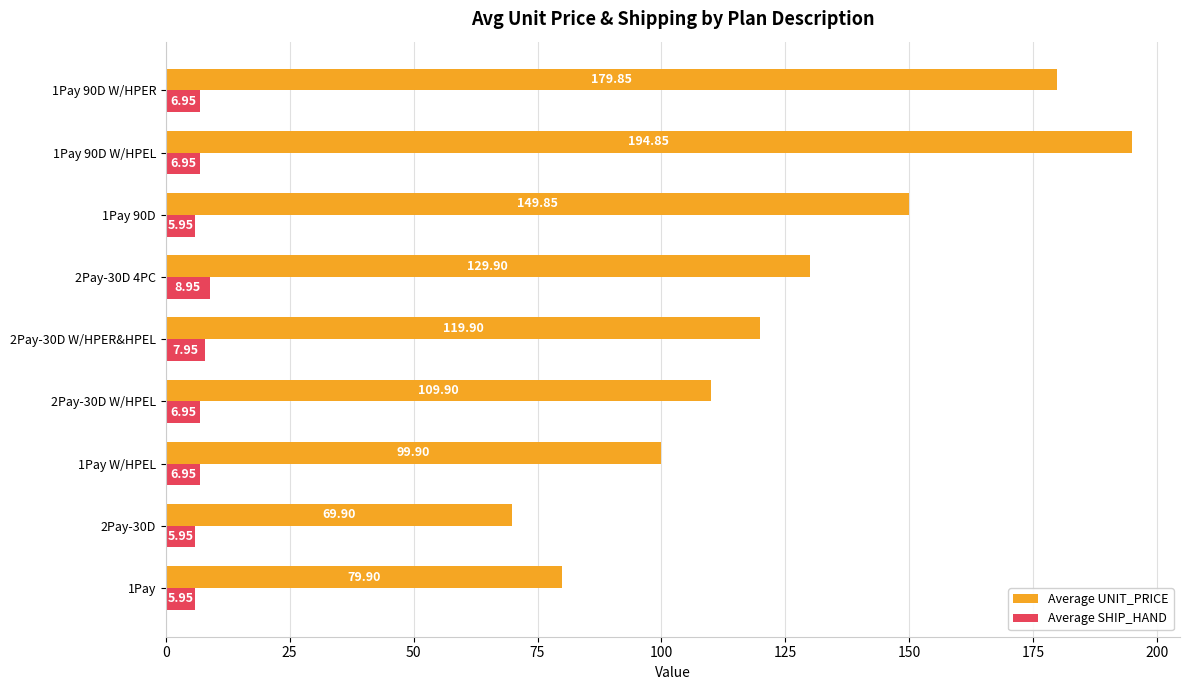

Which series has the widest spread of values?

Average UNIT_PRICE